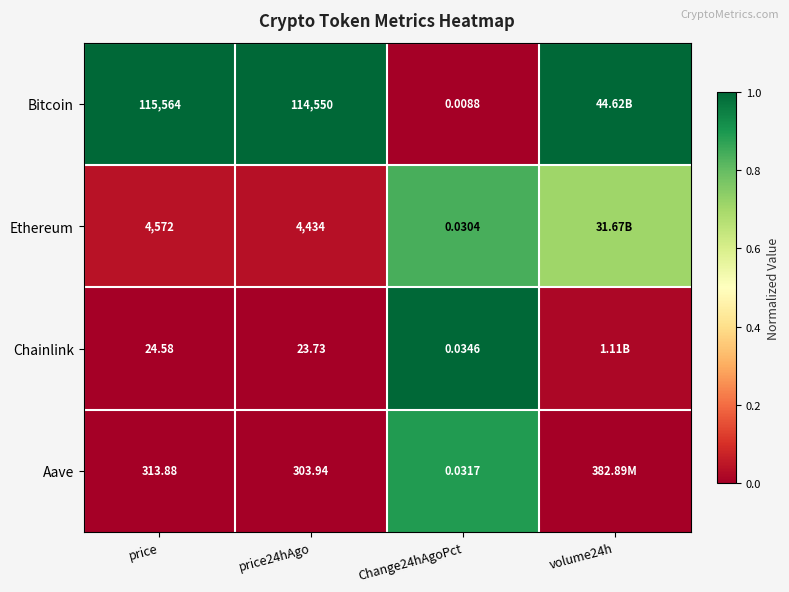

Rank the series at Change24hAgoPct from lowest to highest value.

Bitcoin, Ethereum, Aave, Chainlink